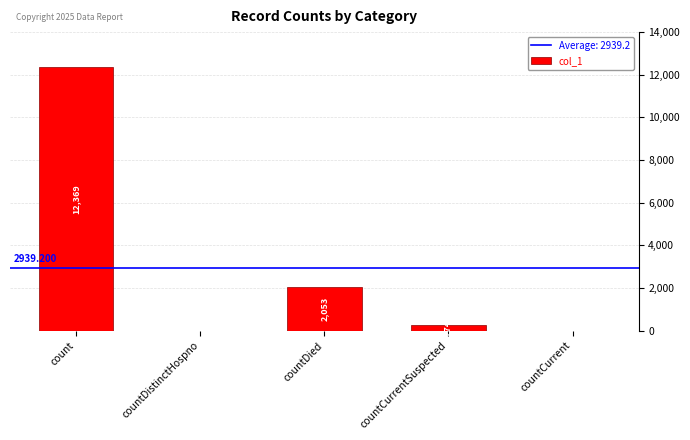

True or false: the data shows 0 at countCurrent.

True